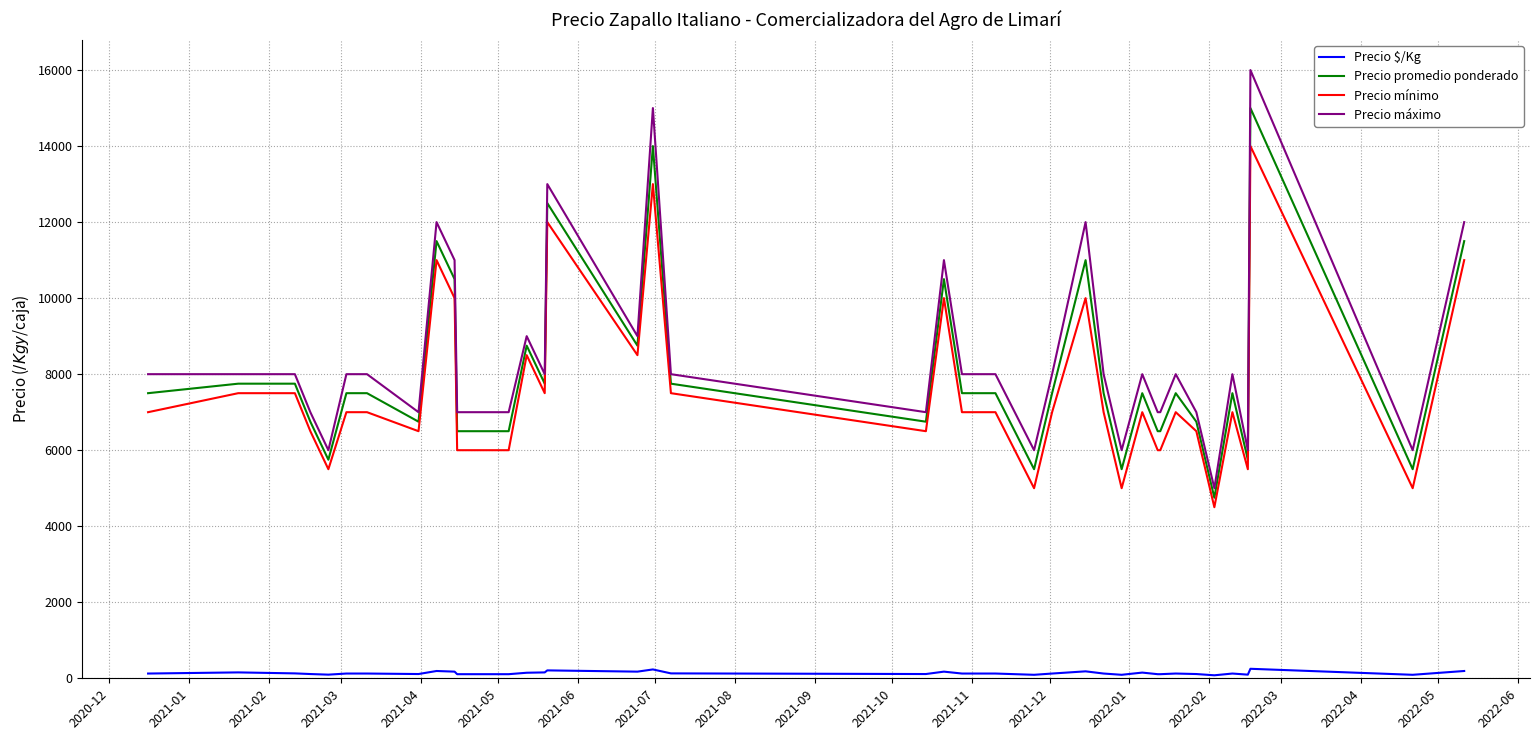

True or false: Precio máximo and Precio mínimo cross at least once.

False